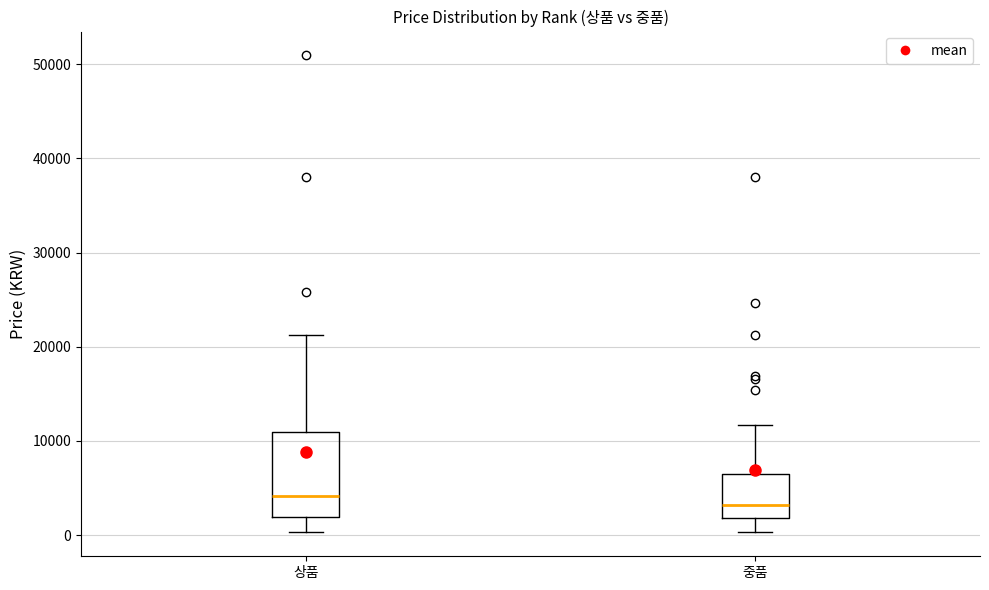

Reading left to right, transcribe this box plot: for each box, give where its median line is, the range the box spans, and where its two whiskers end, as read against the y-axis. The values are not printed on the chart, so give them approximately, as read against the axis.

상품: median 4000, box 2000 to 11000, whiskers 0 to 21000
중품: median 3000, box 2000 to 7000, whiskers 0 to 12000